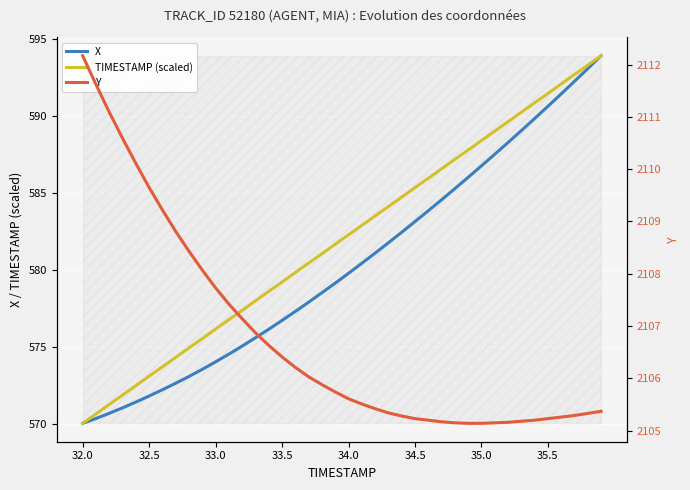

Rank the series at 12 from highest to lowest value.

Y, TIMESTAMP (scaled), X